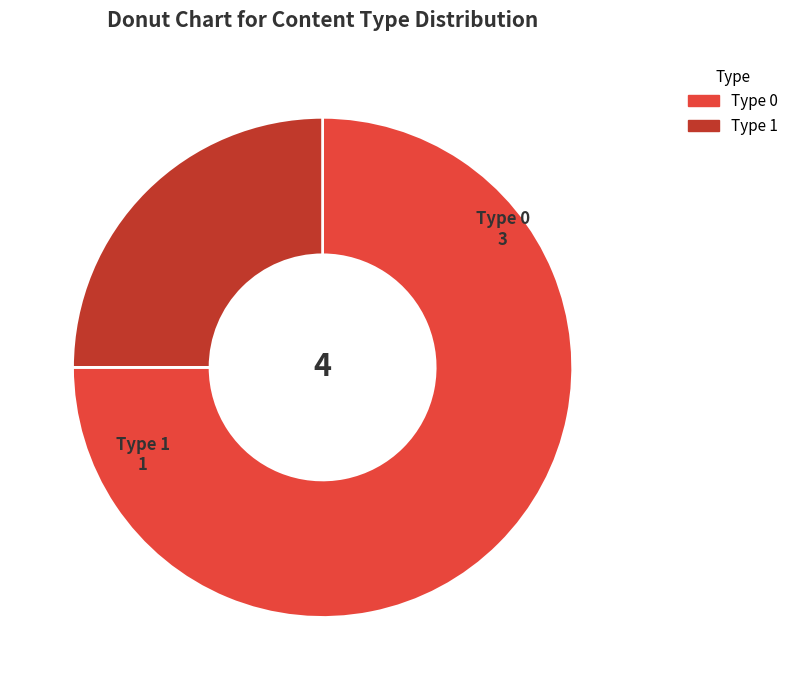

How many slices are in this pie chart?

2